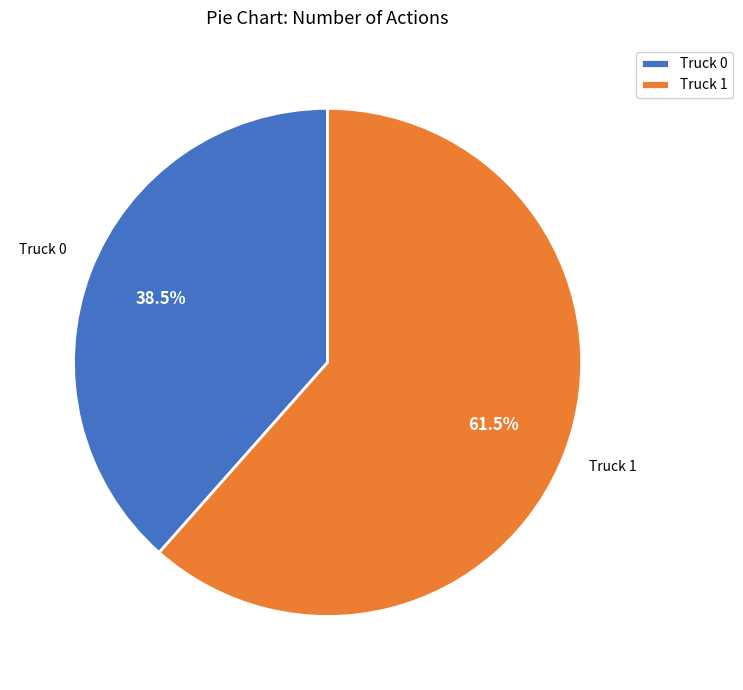

What portion of the pie excludes Truck 0?

61.5%